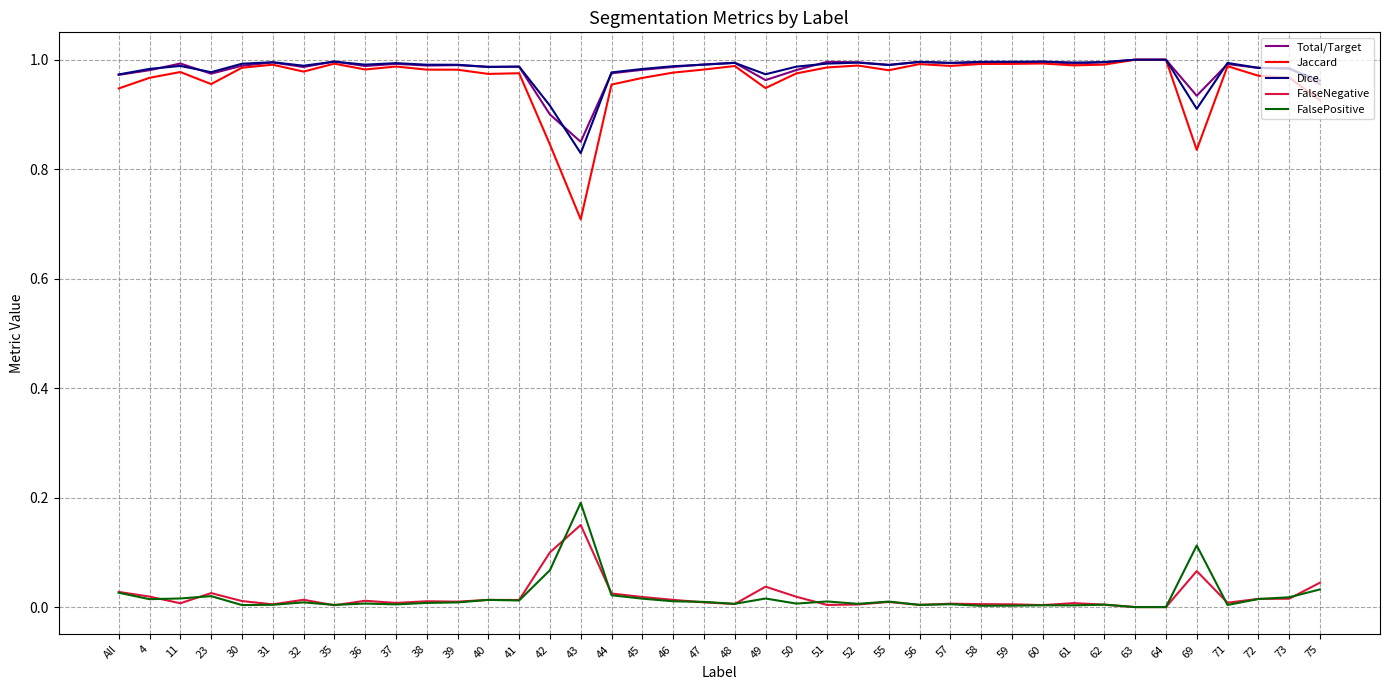

Is the value of Jaccard at 47 greater than the value of FalseNegative at 62?

Yes